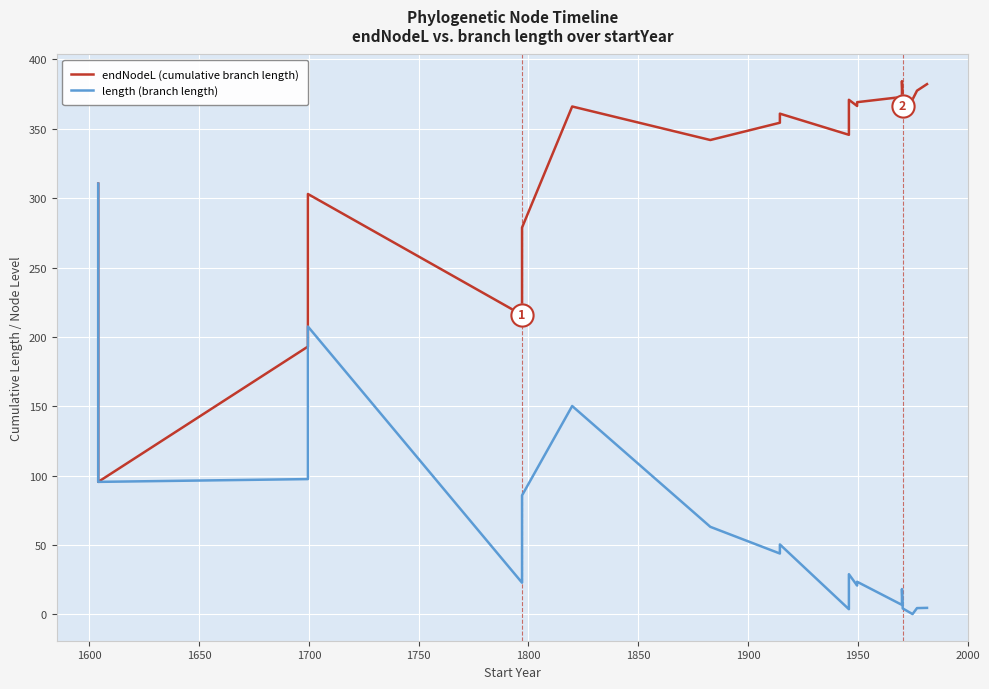

At which label does endNodeL (cumulative branch length) reach its minimum?

1600